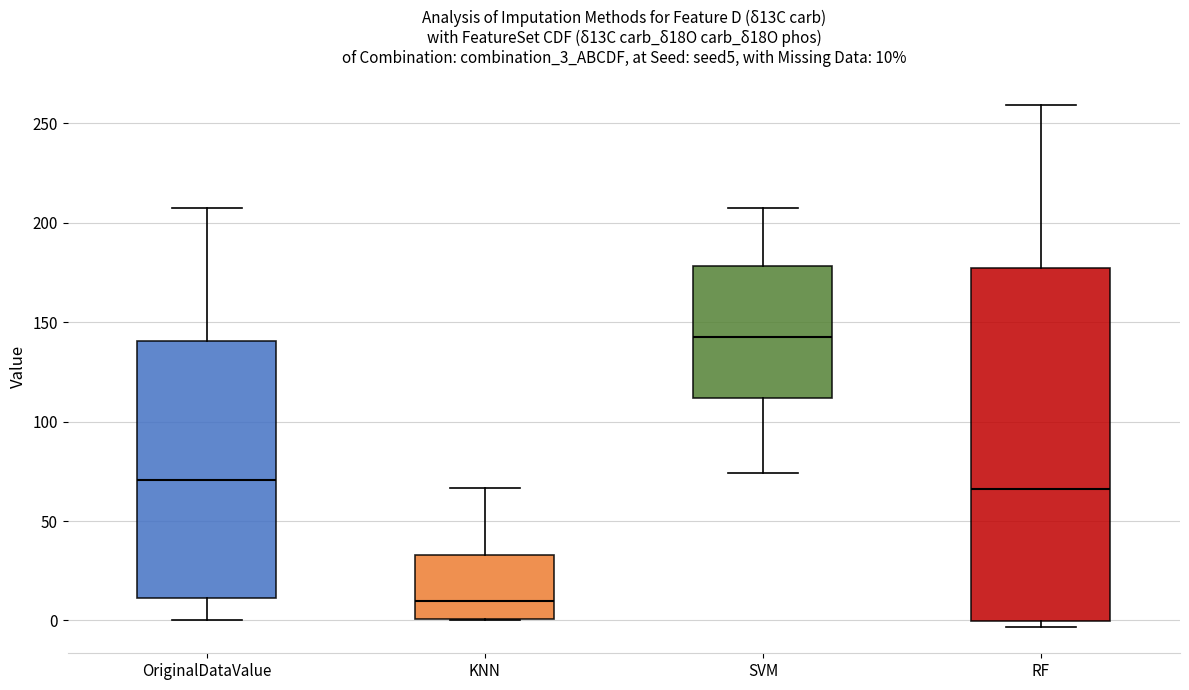

Which box is the tallest, from its lower edge to its upper edge?

RF